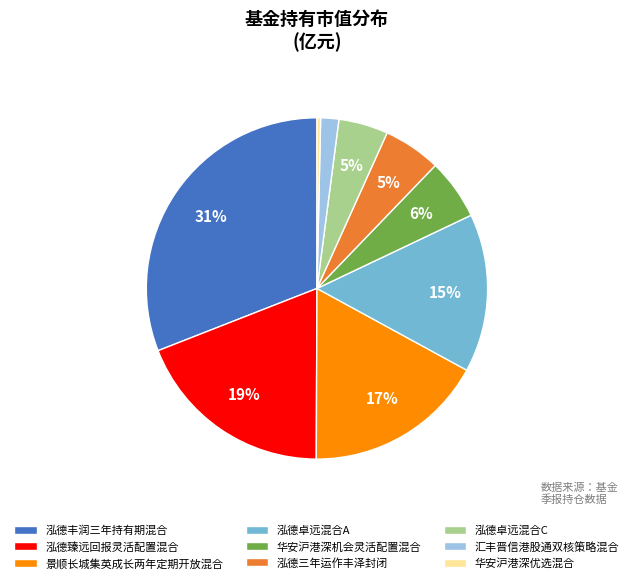

How many slices are in this pie chart?

9